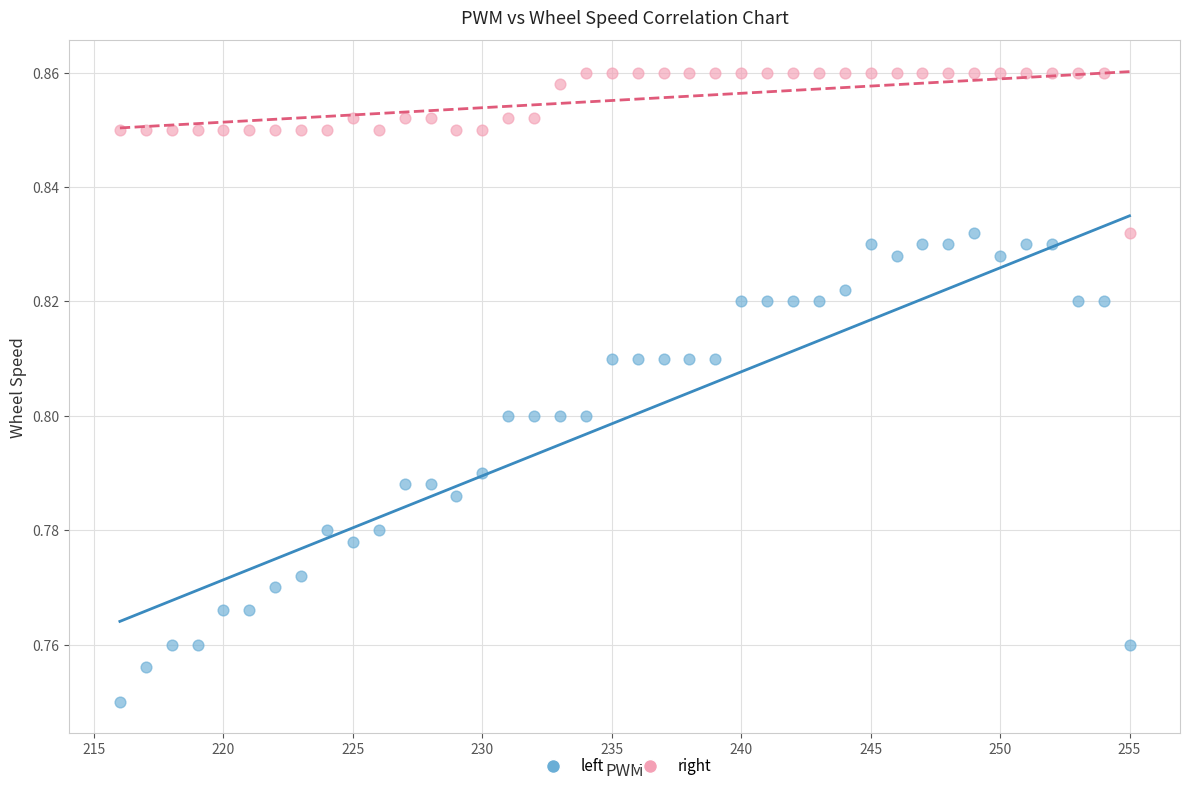

Which series reaches the minimum Y coordinate?

left